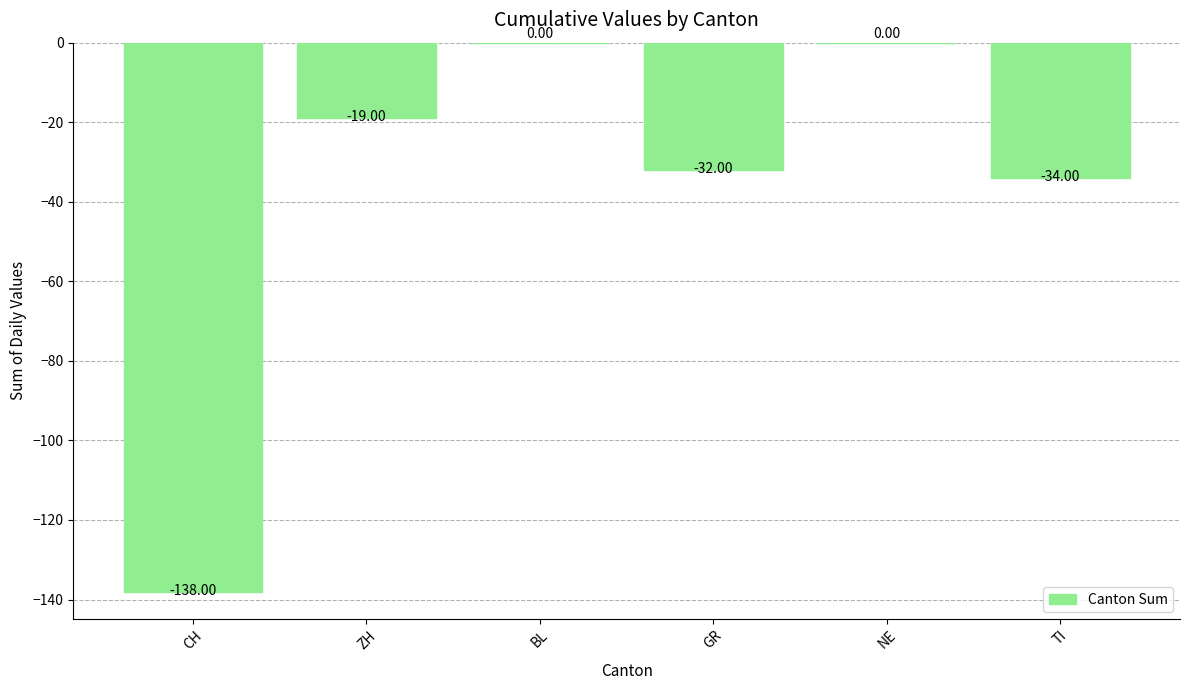

Reading left to right, transcribe all the data shown in this chart.

-138	-19	0	-32	0	-34